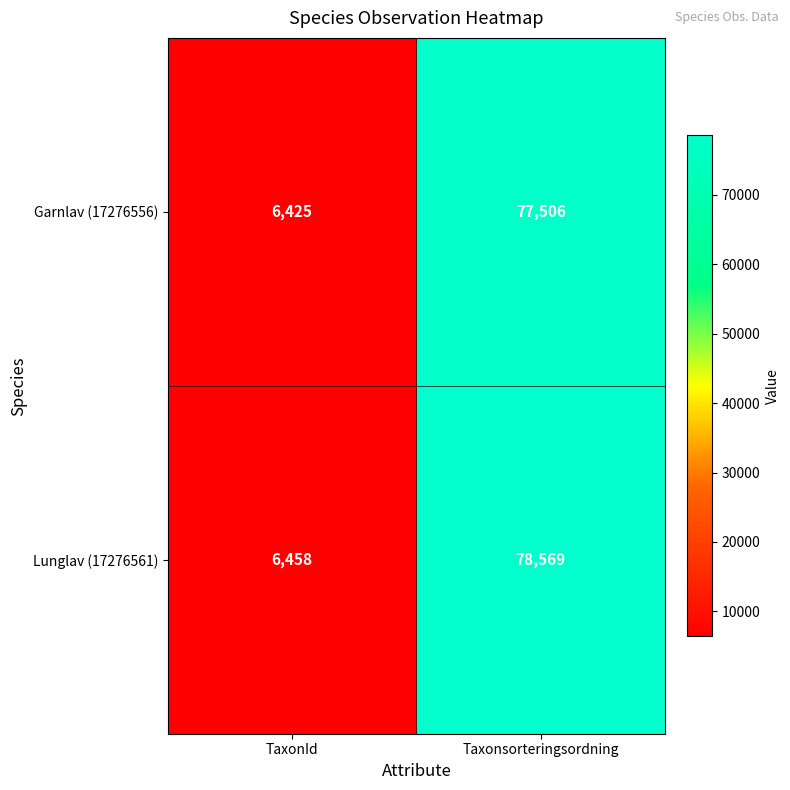

At which category does the chart reach its minimum across all series?

TaxonId